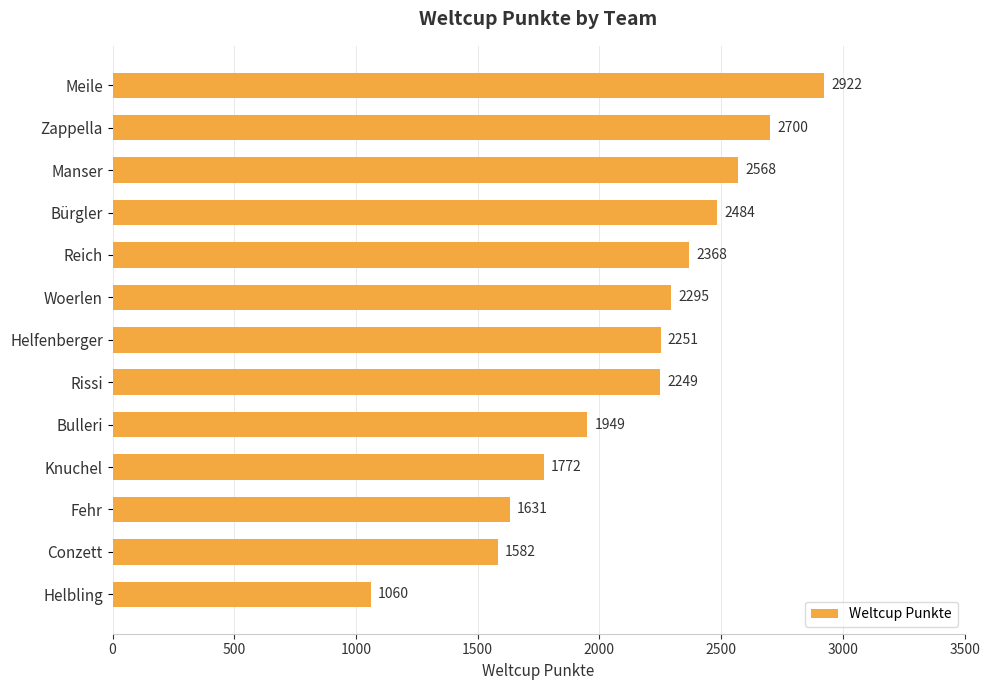

Count the number of data series in this chart.

1